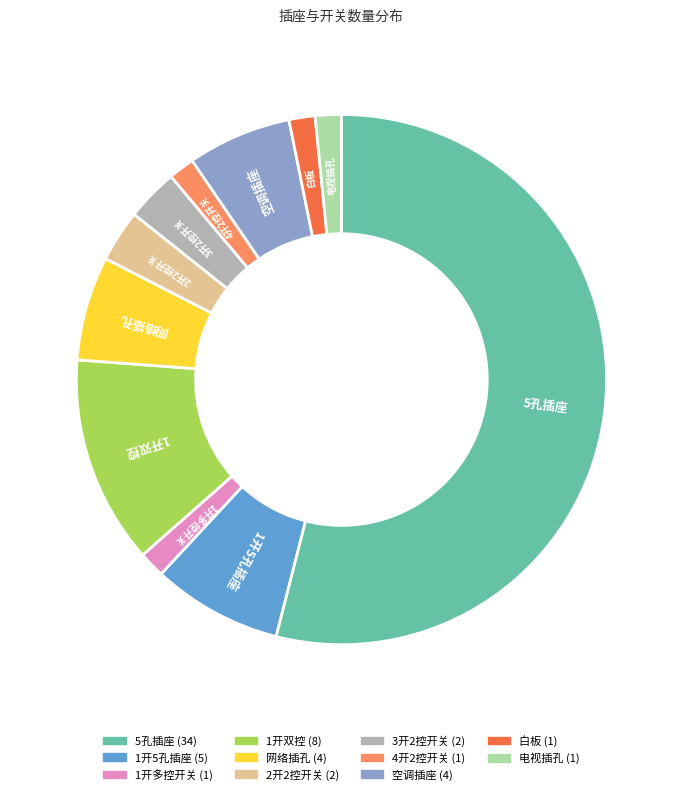

How many slices are in this pie chart?

11